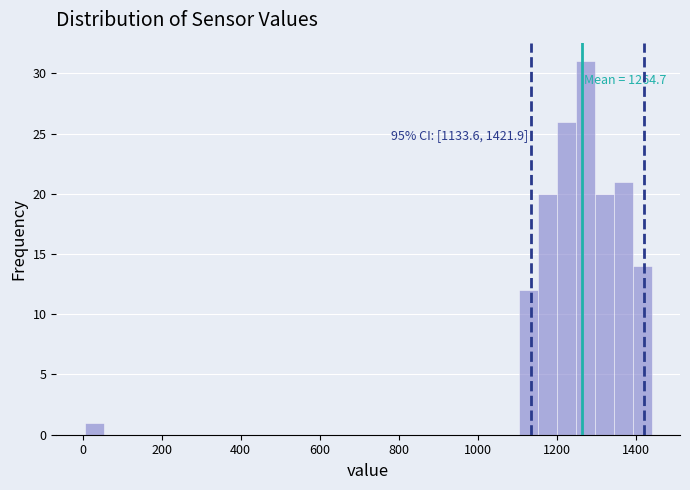

Around what value on the x-axis is the tallest bar? Give the approximate position of its centre, as read against the axis.

1280